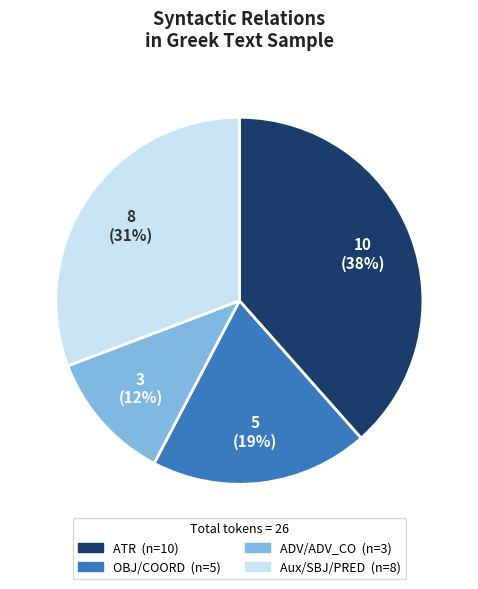

To the nearest percent, what is the average slice percentage?

25%